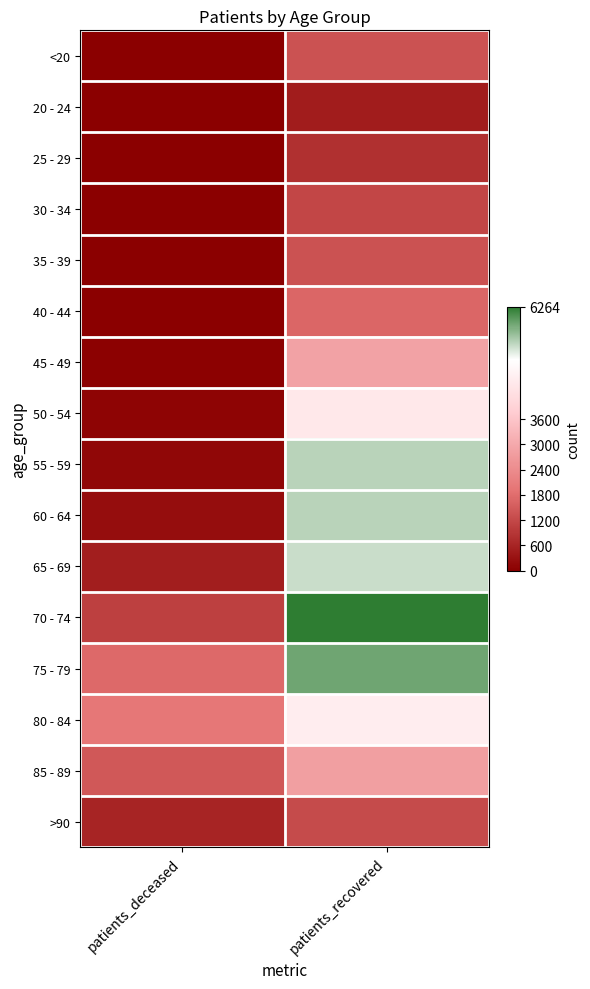

What is the smallest value displayed?

2